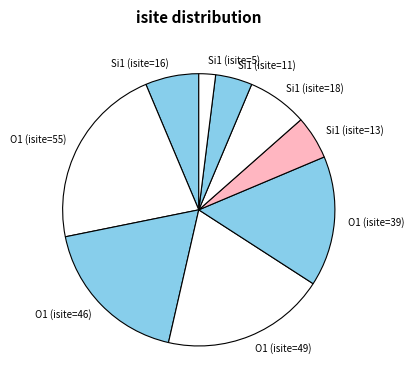

Count the number of slices in the pie.

9